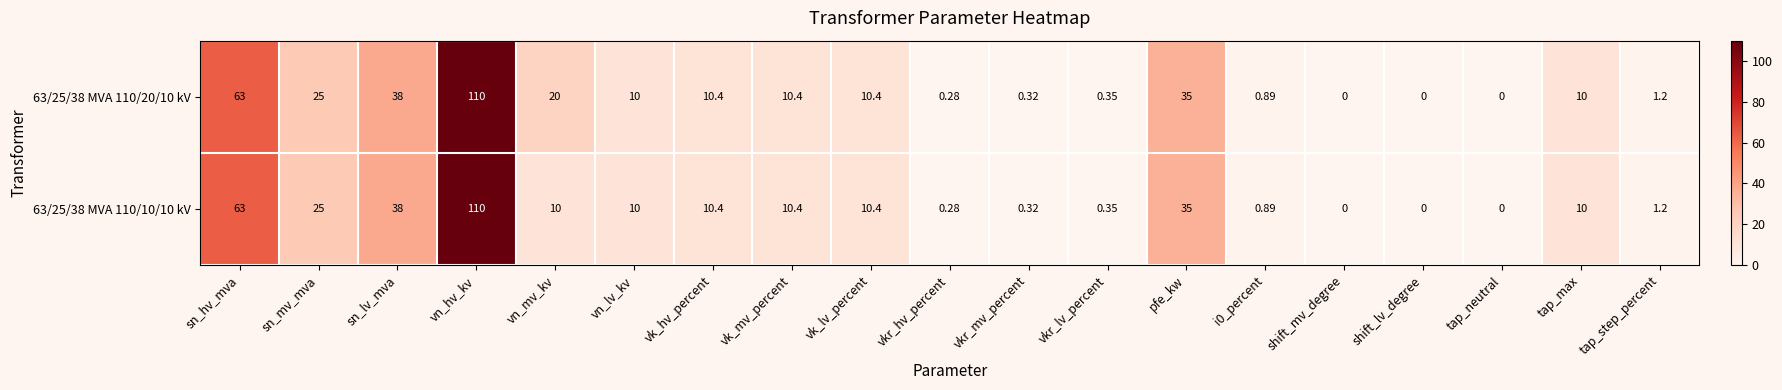

Where does the 63/25/38 MVA 110/20/10 kV series first go above 10?

sn_hv_mva